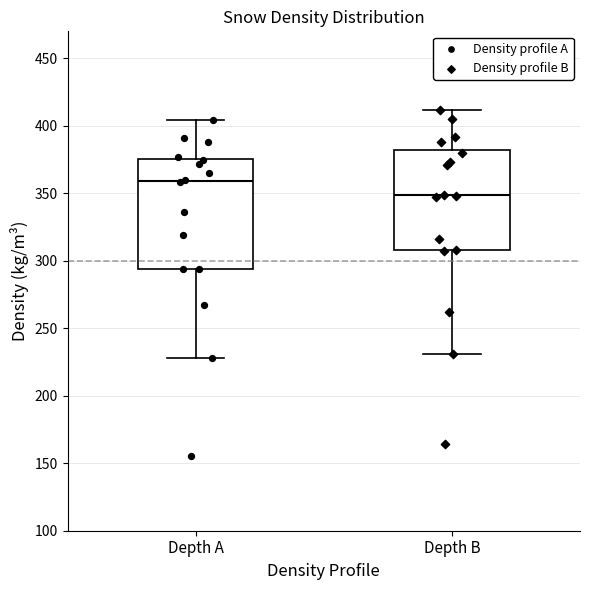

Which box is the tallest, from its lower edge to its upper edge?

Depth A